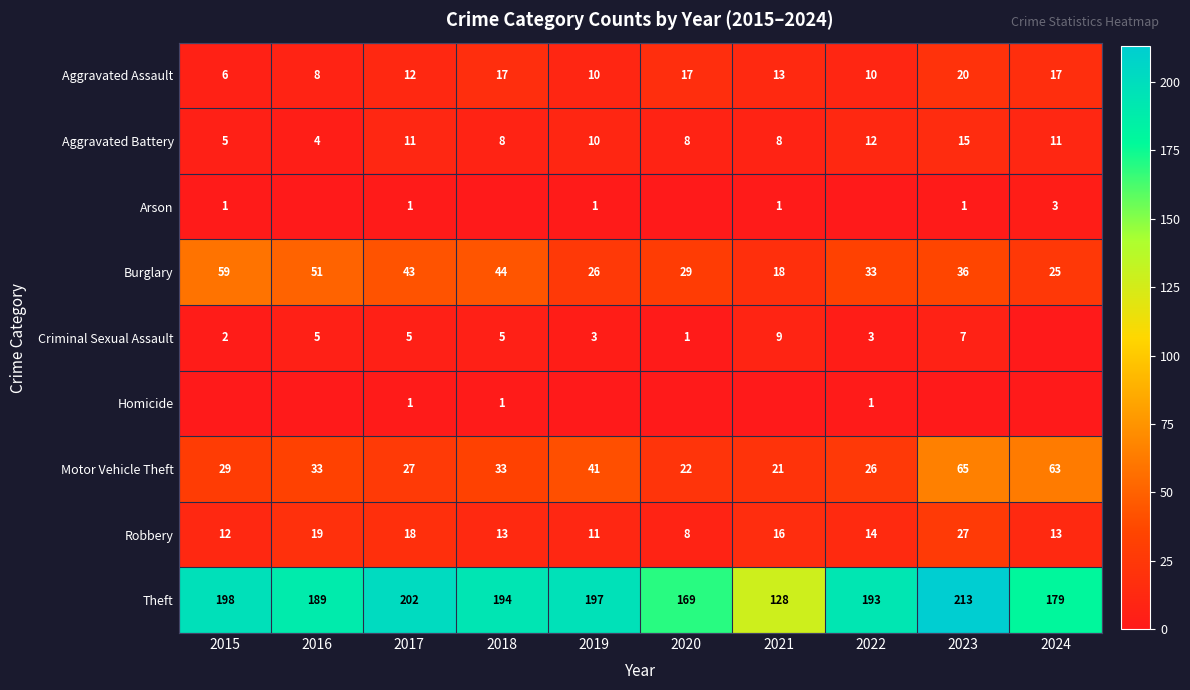

What is the average value of the Robbery series?

15